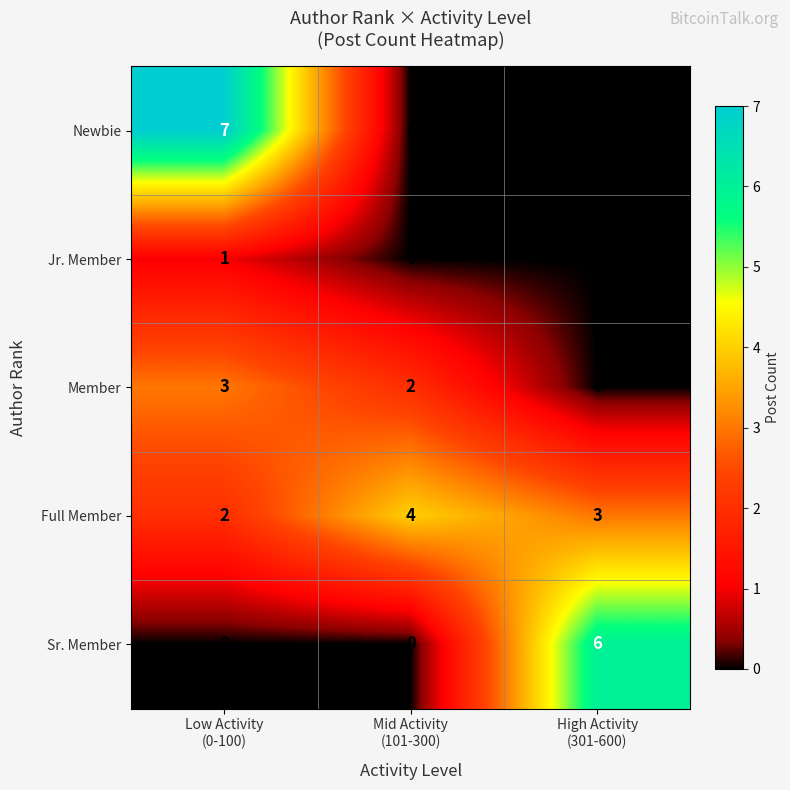

Which series has the largest range (max minus min)?

Newbie